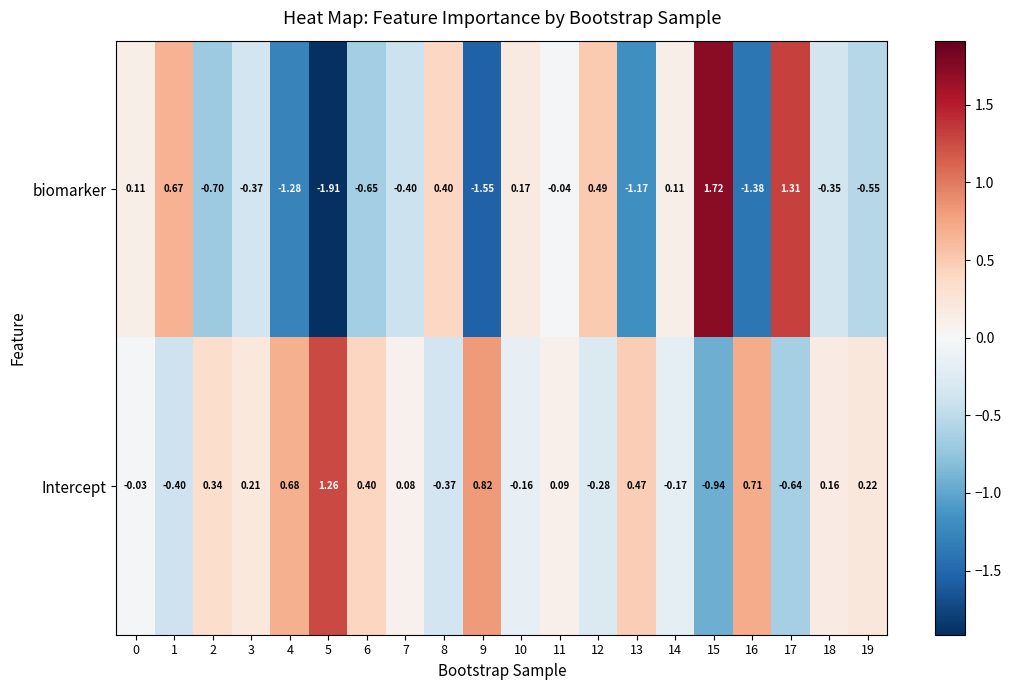

Which series has the largest total across all categories?

Intercept